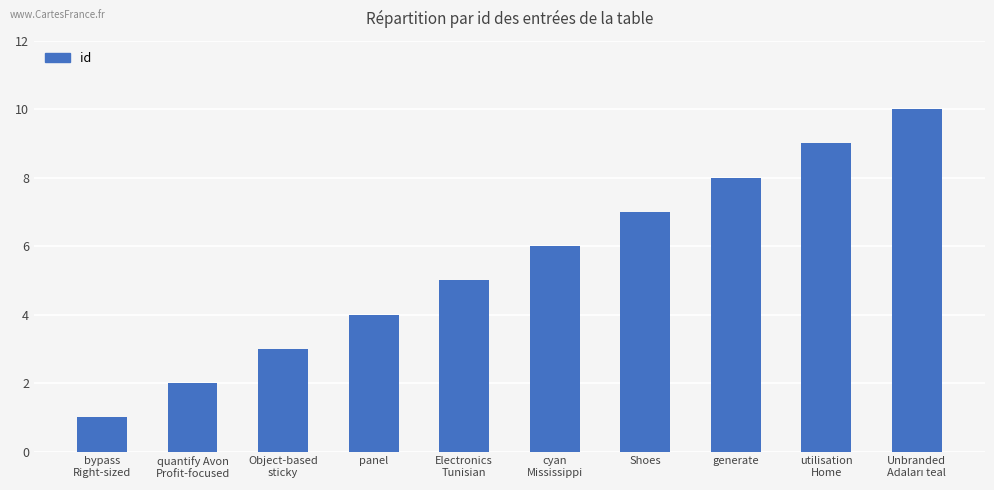

What is the maximum value shown in the chart?

10